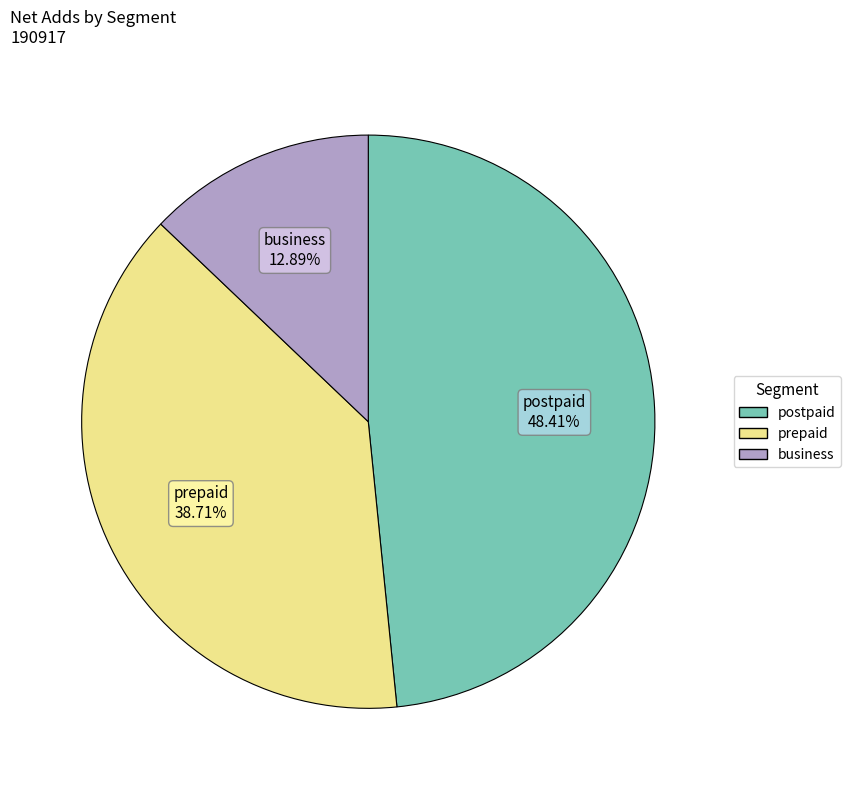

To the nearest percent, what percentage of the pie is postpaid?

48%